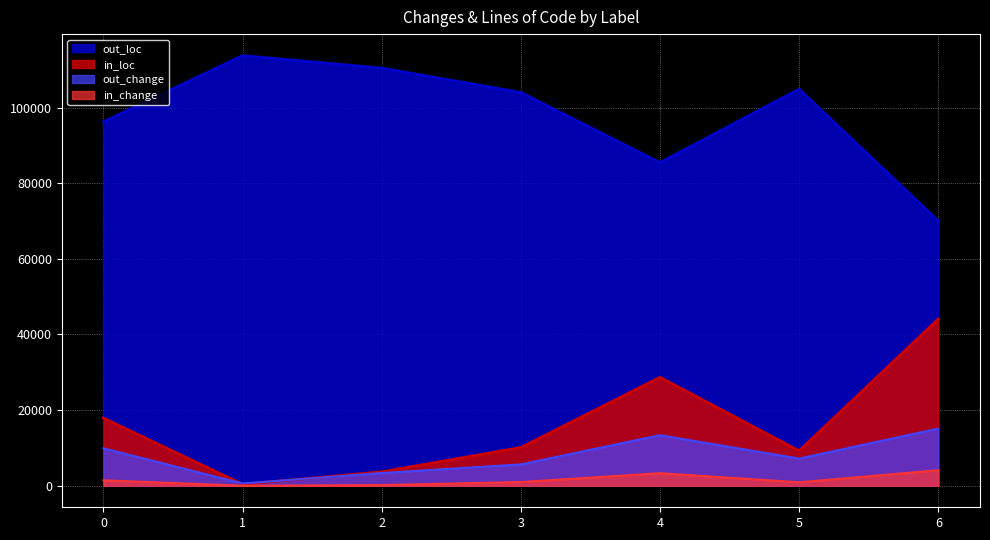

Count the number of categories in the chart.

7